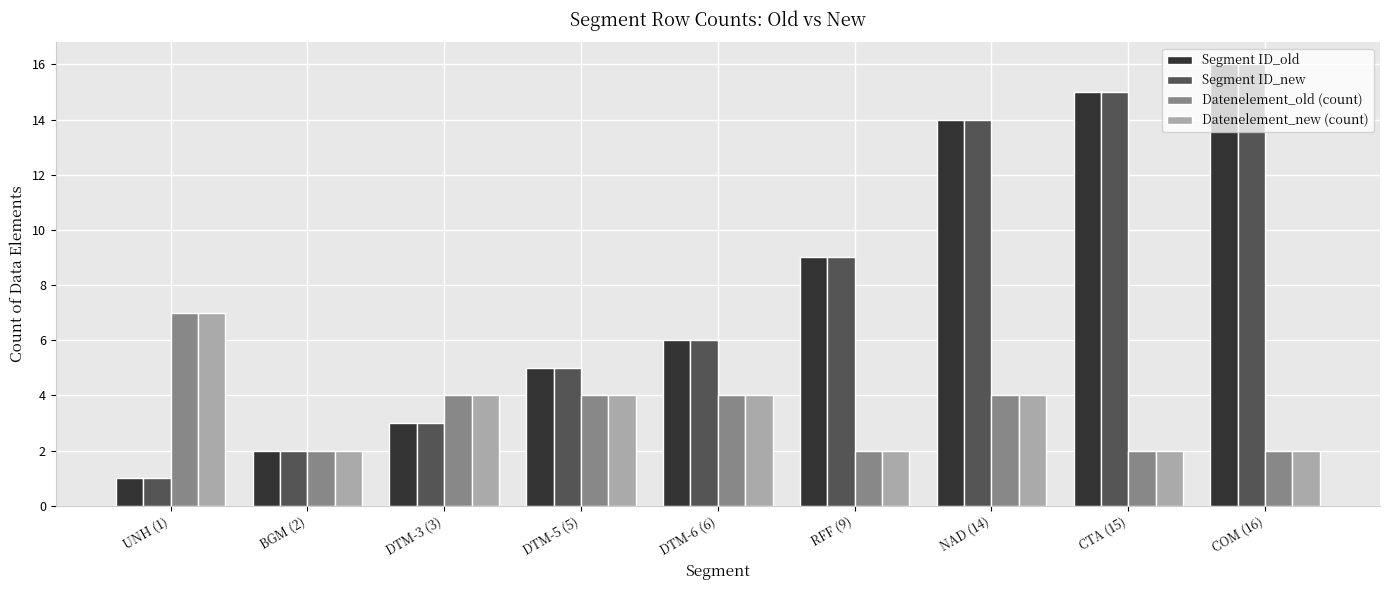

The value of Segment ID_new at DTM-6 (6) is 6. True or false?

True